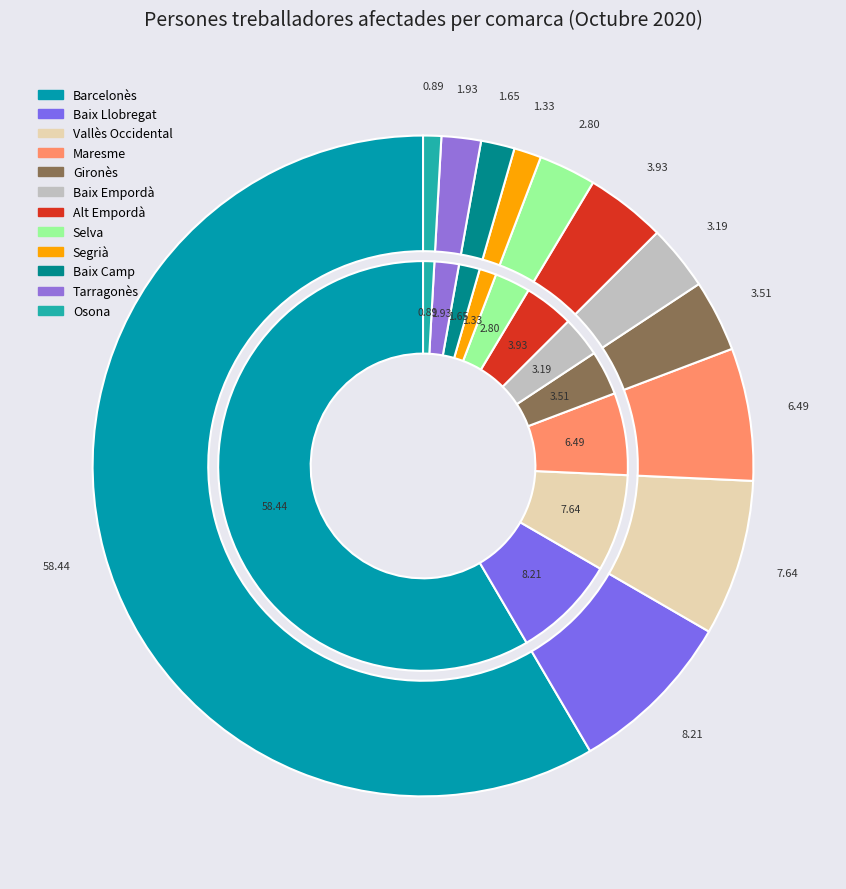

Count the number of slices in the pie.

12